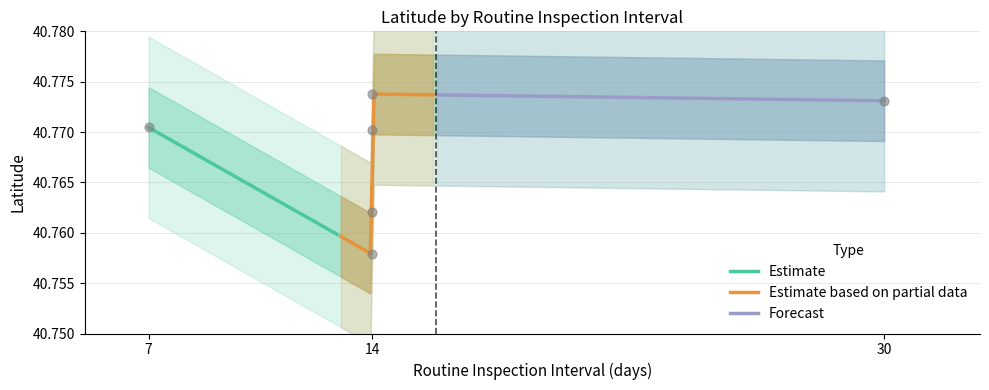

What is the ratio of the value at 14 to the value at 7?

1.0